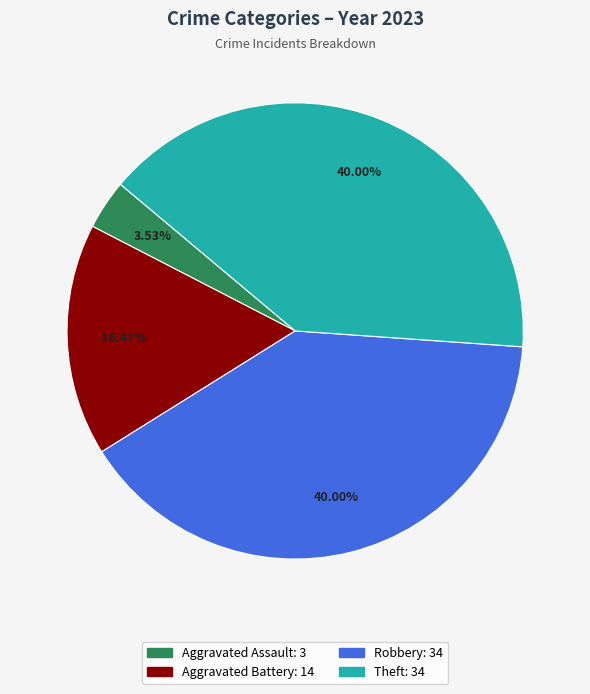

Is there a majority slice in this chart?

No